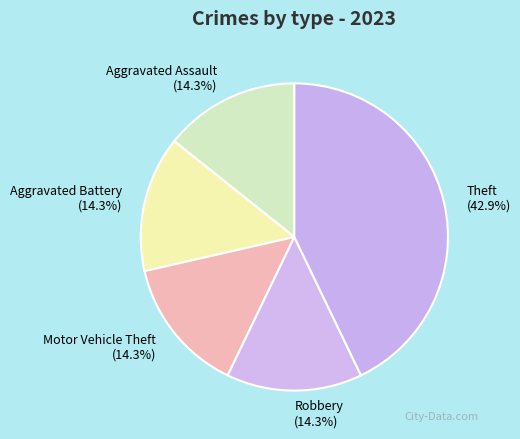

Does Robbery represent more than half of the total?

No